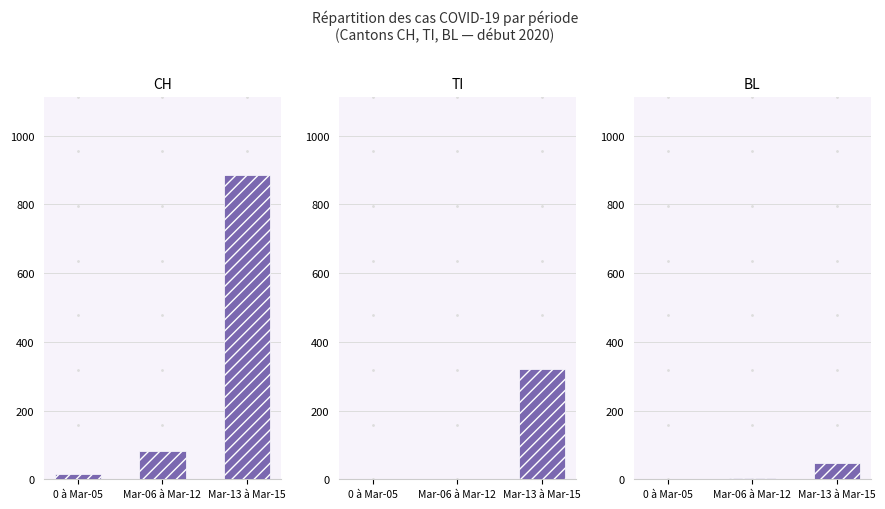

List the series in order of their peak value, lowest first.

BL, TI, CH